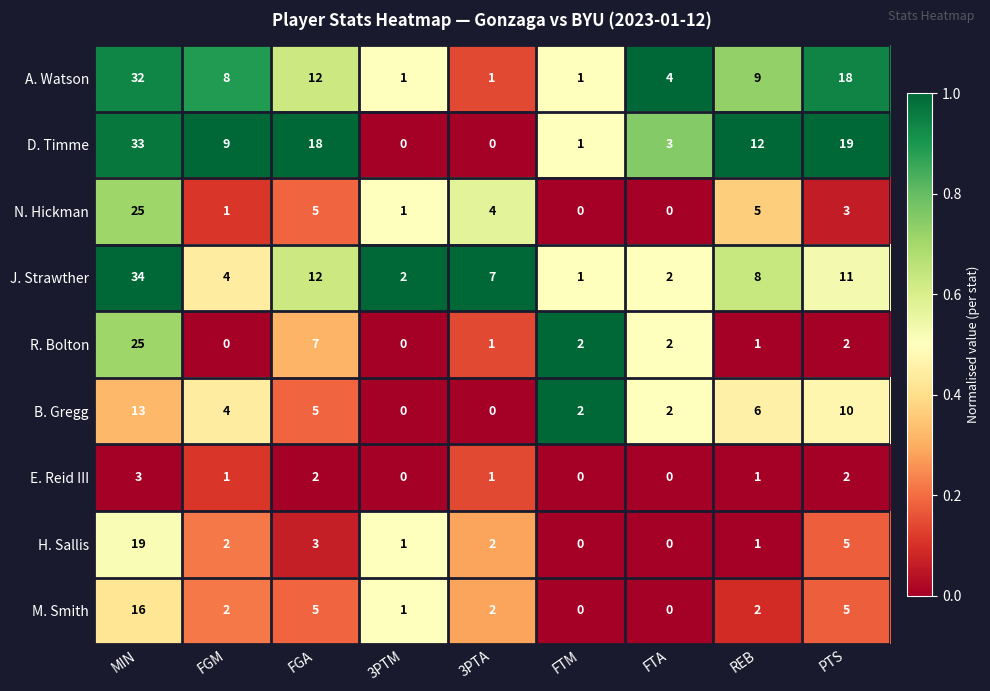

Where does the M. Smith series first go above 2?

MIN